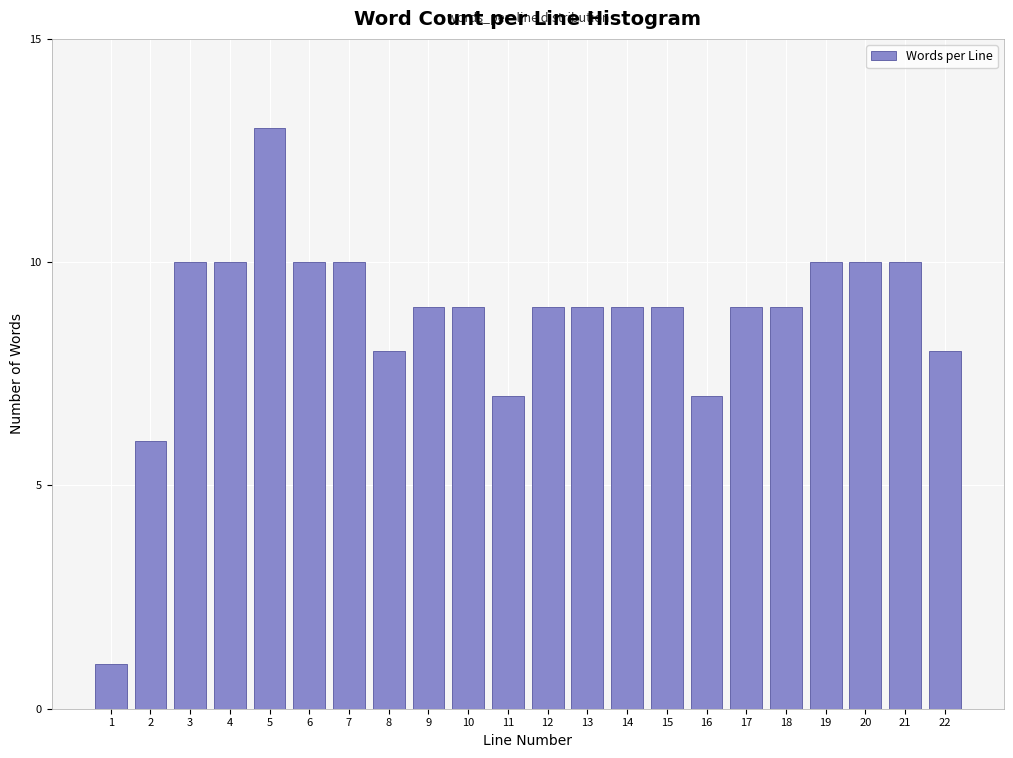

Reading left to right, transcribe all the data shown in this chart.

1	6	10	10	13	10	10	8	9	9	7	9	9	9	9	7	9	9	10	10	10	8